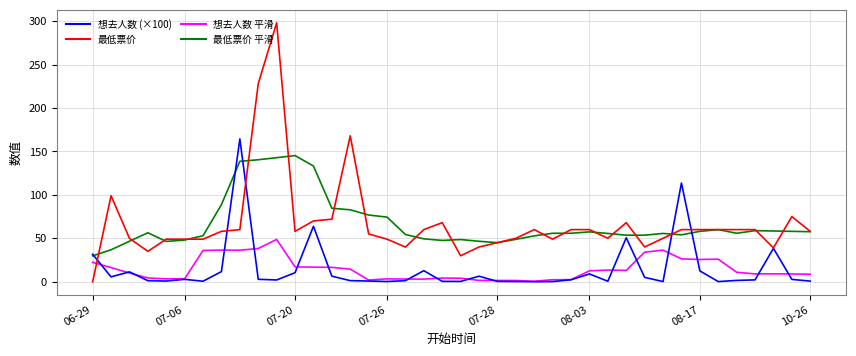

What is the greatest value displayed?

298.0